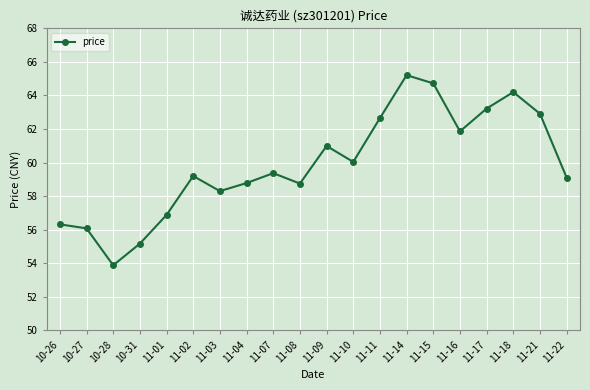

Which label corresponds to the largest value in the chart?

11-14